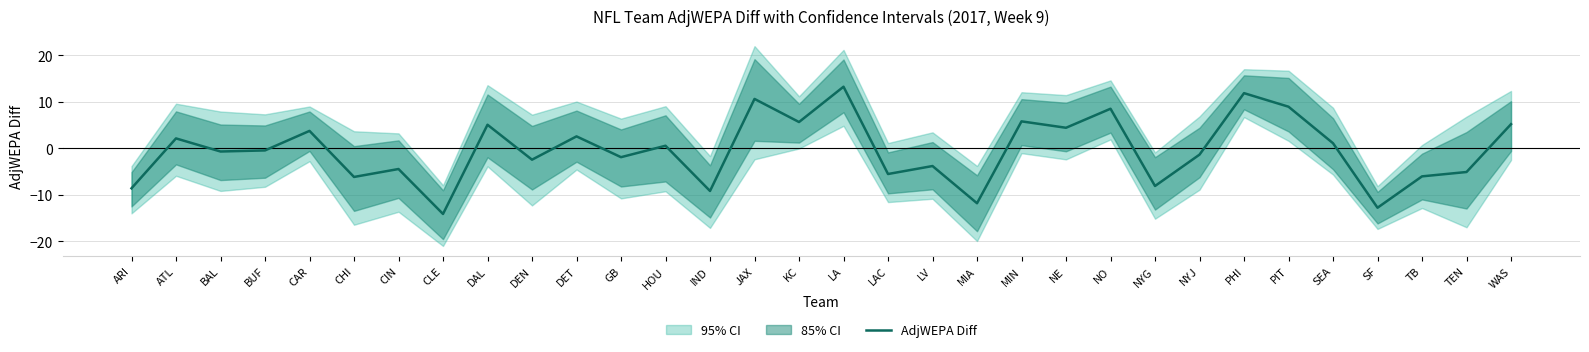

True or false: the data shows -11.8 at MIA.

True